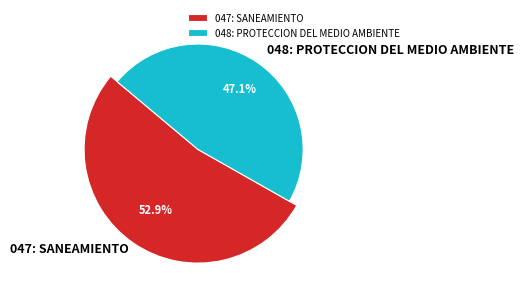

Combined, what portion of the pie is 047: SANEAMIENTO and 048: PROTECCION DEL MEDIO AMBIENTE?

100.0%